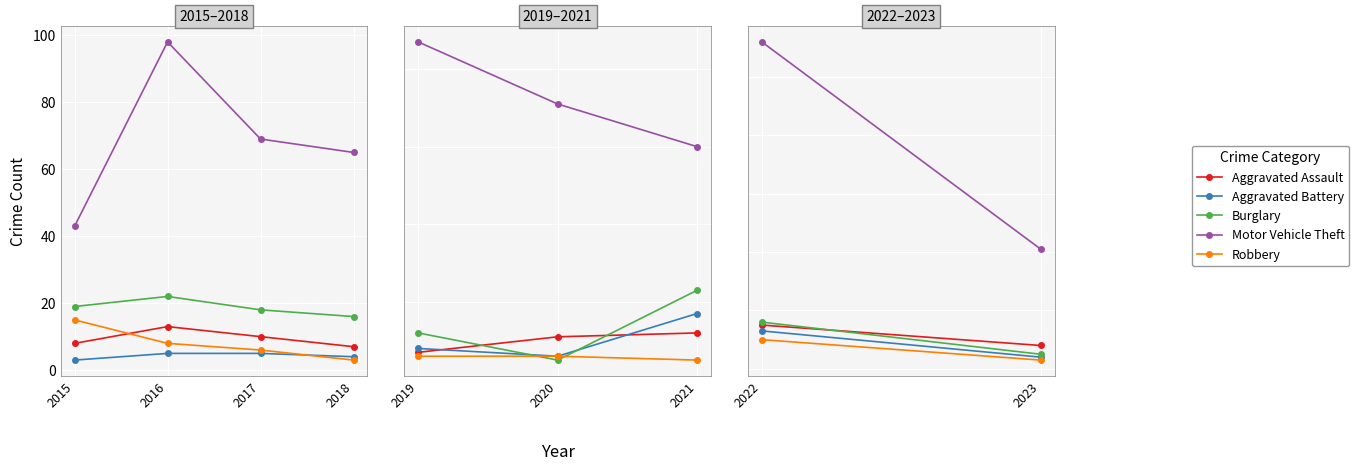

How many series are shown in this chart?

5